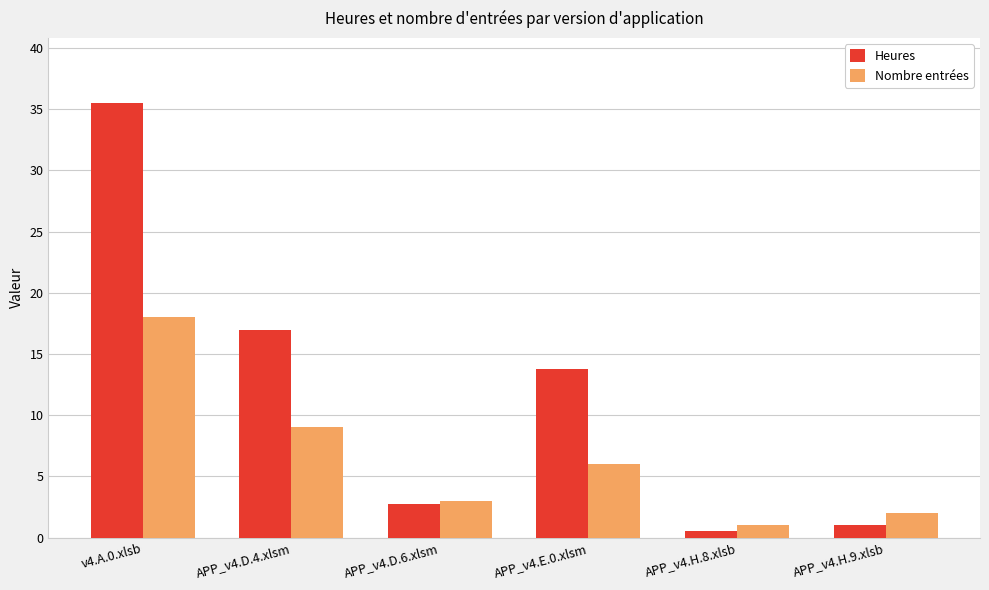

Is it true that Nombre entrées equals 3.0 at APP_v4.D.6.xlsm?

True